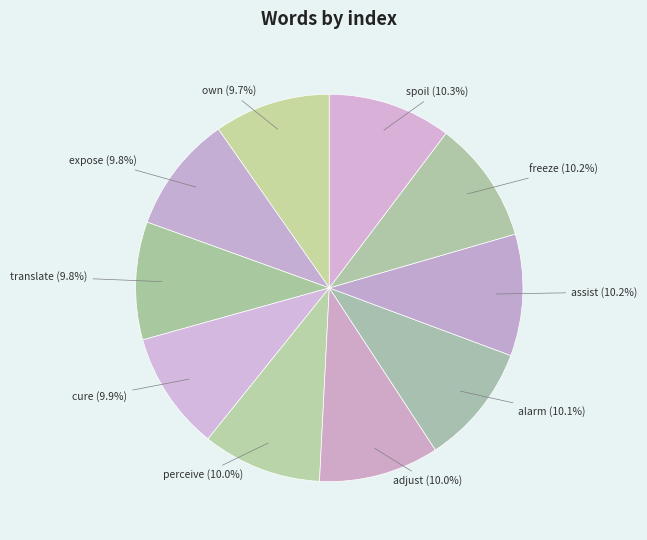

What percentage is the adjust slice, to the nearest percent?

10%